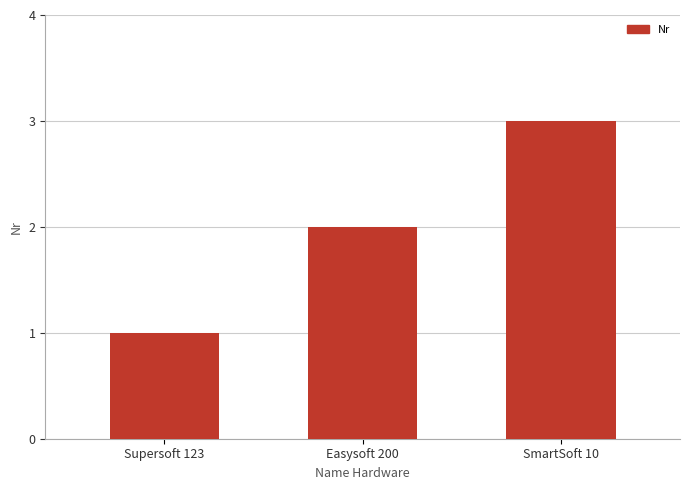

How many values are between 1 and 3?

3